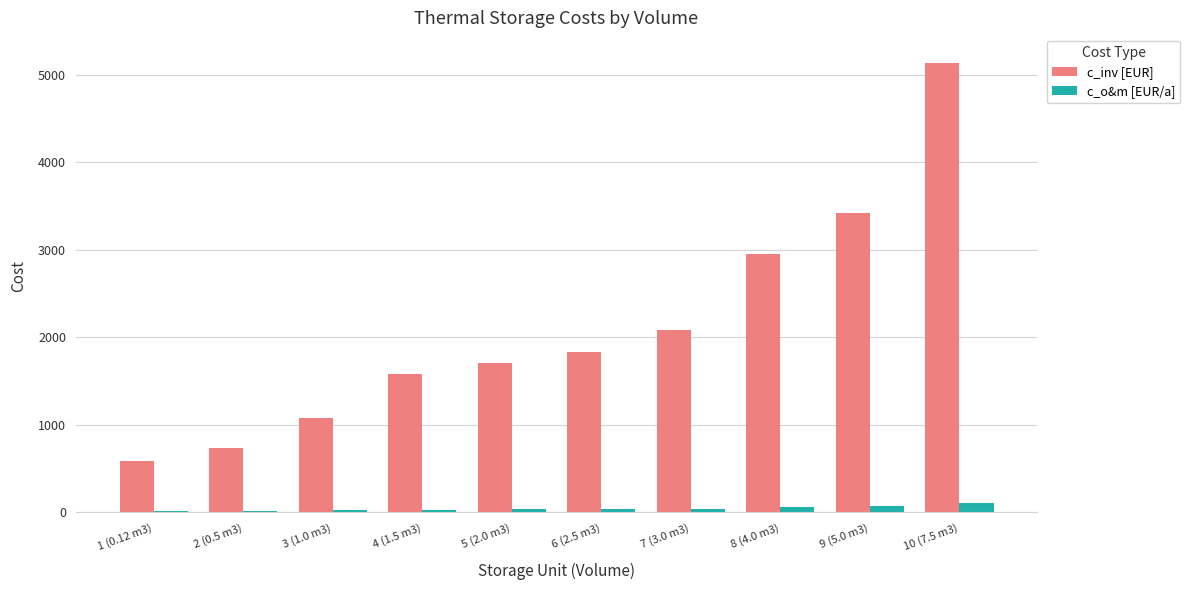

How many data points in c_o&m [EUR/a] are above 36?

5